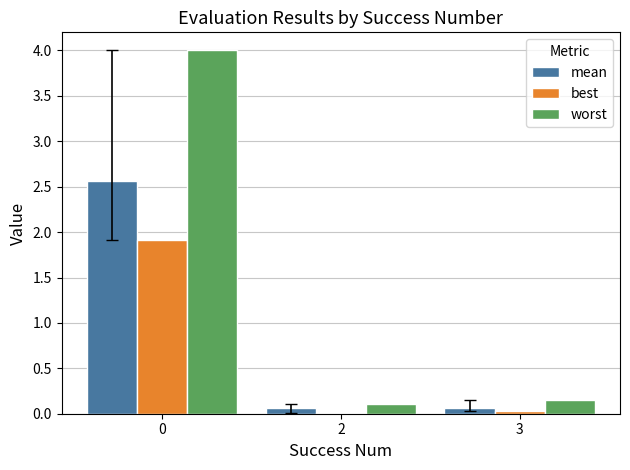

What is the greatest value displayed?

4.0